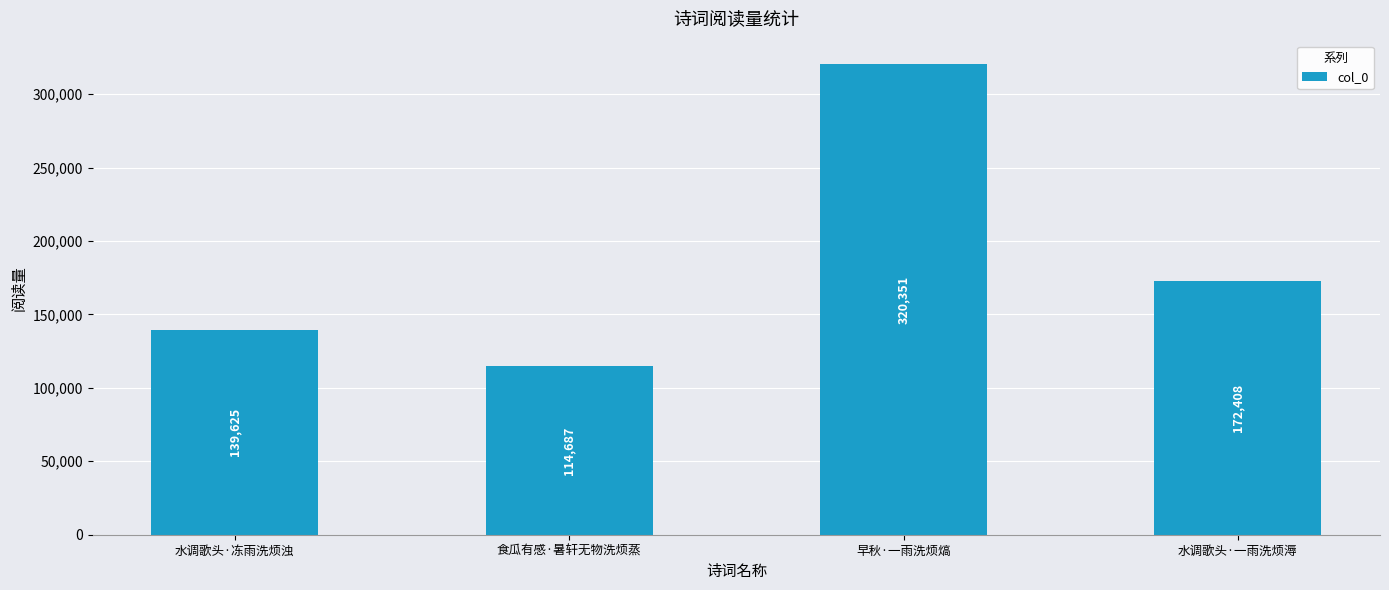

What is the ratio of the value at 早秋·一雨洗烦熇 to the value at 水调歌头·一雨洗烦溽?

1.9